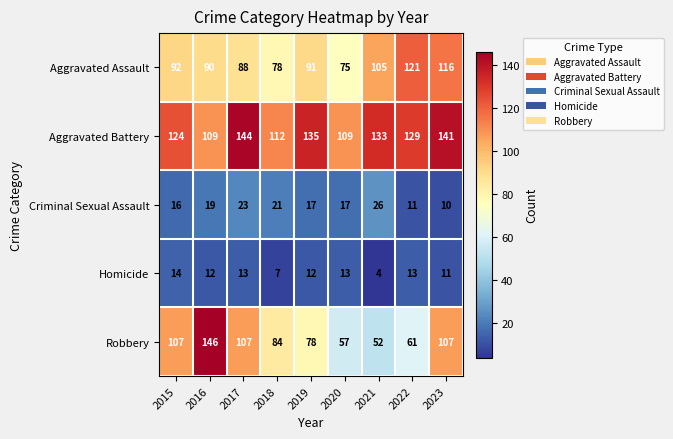

At which category does the chart reach its peak across all series?

2016